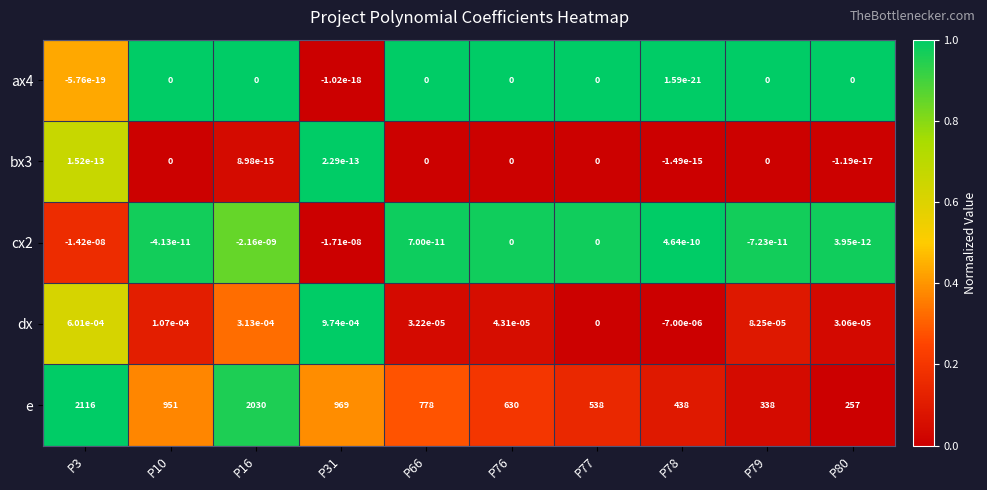

Is it true that dx equals 0.0 at P79?

True